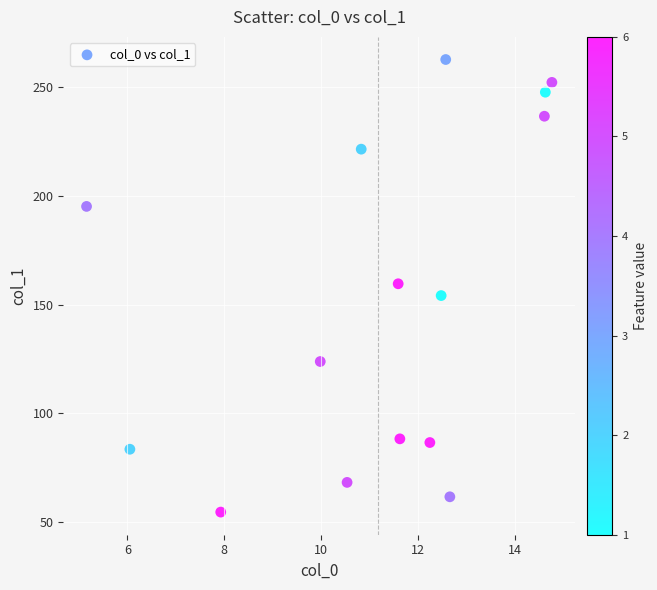

What is the range of X values (max minus min)?

9.6